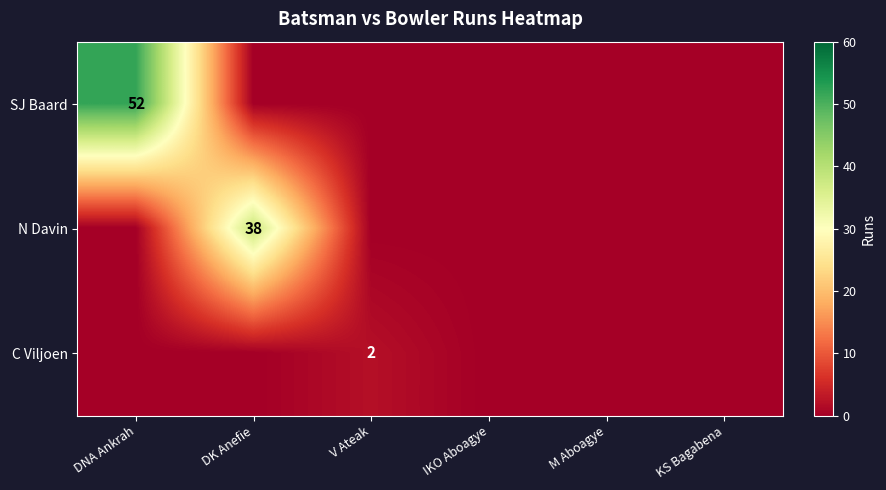

The value of C Viljoen at V Ateak is 2. True or false?

True